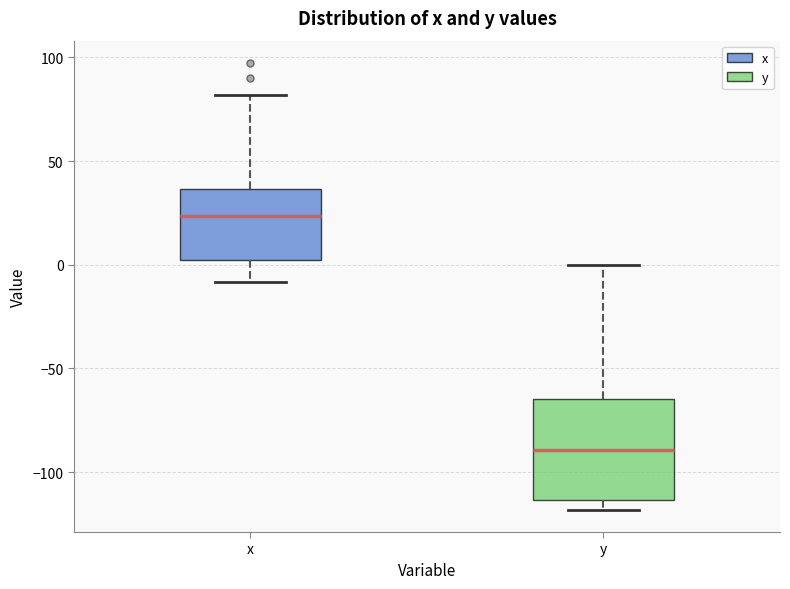

Reading left to right, read every box against the y-axis: the position of its median line, the range the box covers, and the ends of its whiskers. The values are not printed on the chart, so give them approximately, as read against the axis.

x: median 25, box 0 to 35, whiskers -10 to 80
y: median -90, box -115 to -65, whiskers -120 to 0